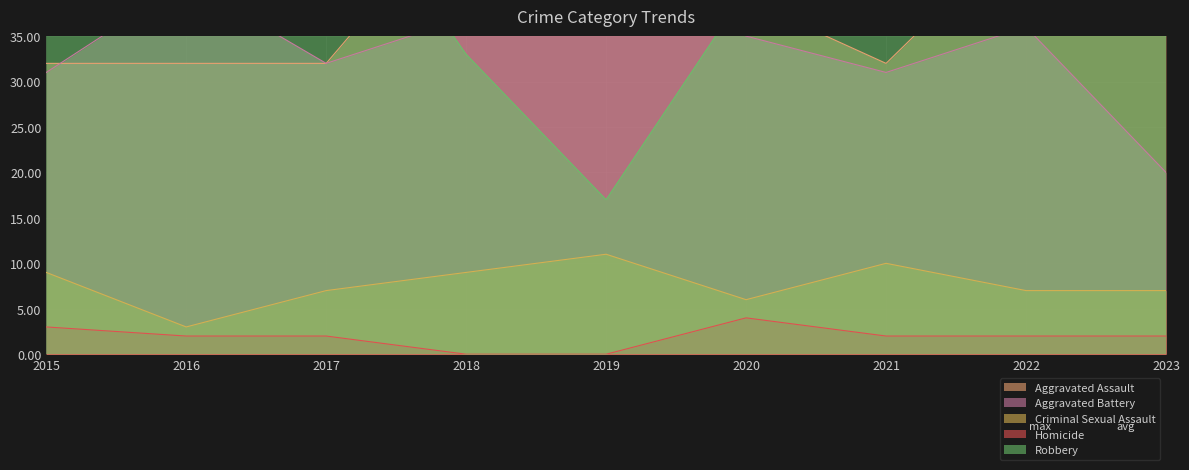

Rank the series by their maximum value, from highest to lowest.

Robbery, Aggravated Assault, Aggravated Battery, Criminal Sexual Assault, Homicide